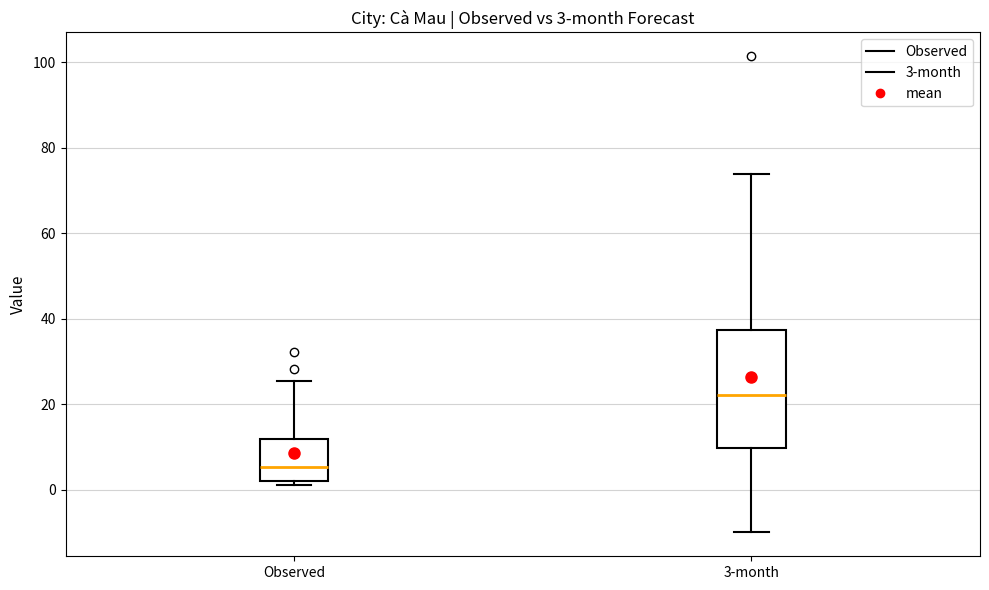

Which box is the tallest, from its lower edge to its upper edge?

3-month